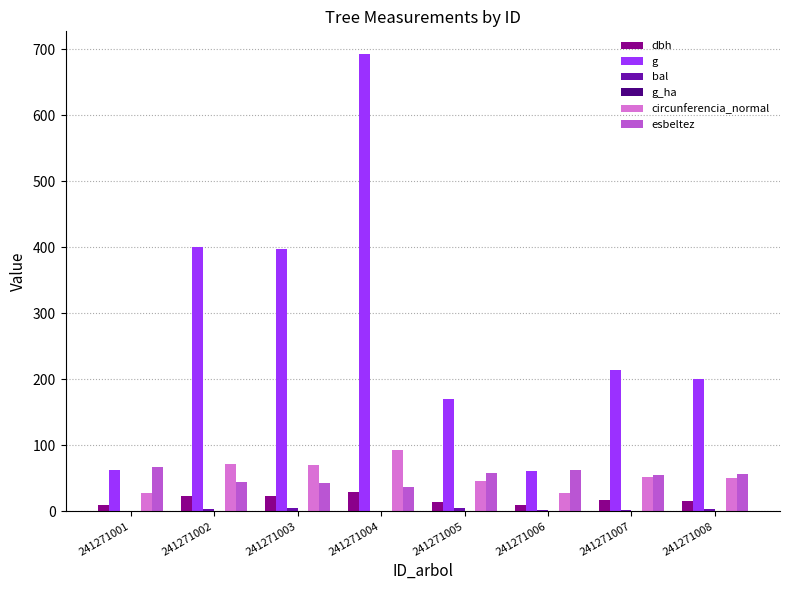

What is the difference between the circunferencia_normal values at 241271007 and 241271005?

5.7